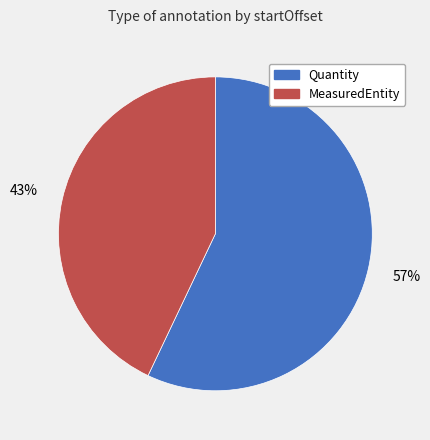

What is the smallest slice in the pie chart?

MeasuredEntity